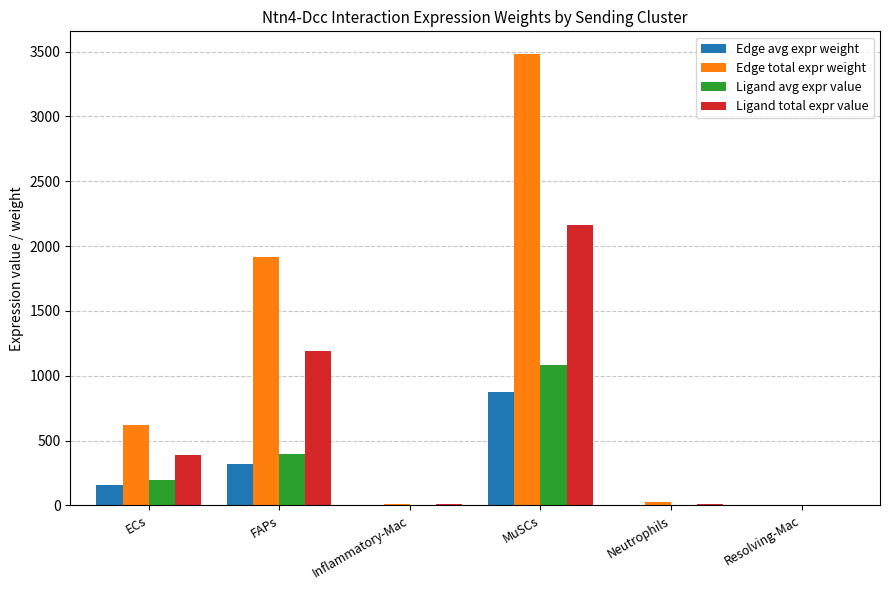

At which category is the sum across all series the highest?

MuSCs